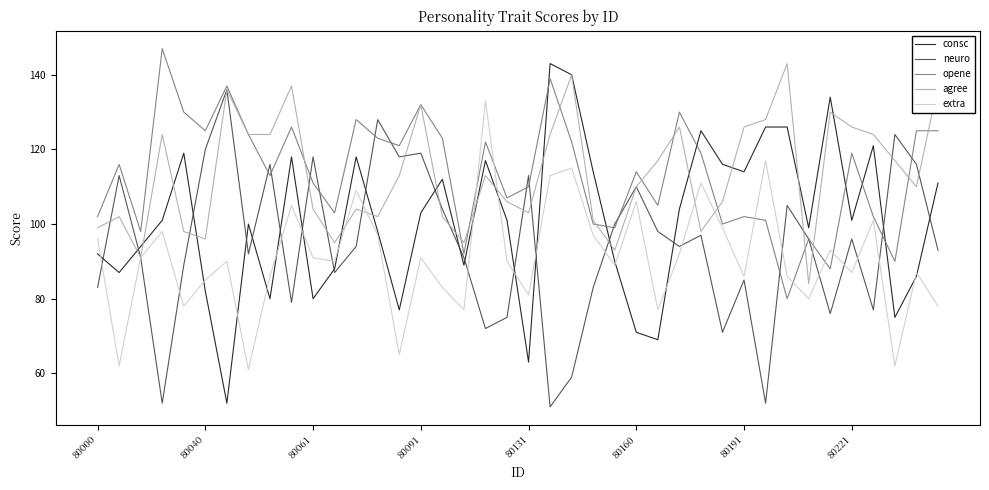

What is the maximum value shown in the chart?

147